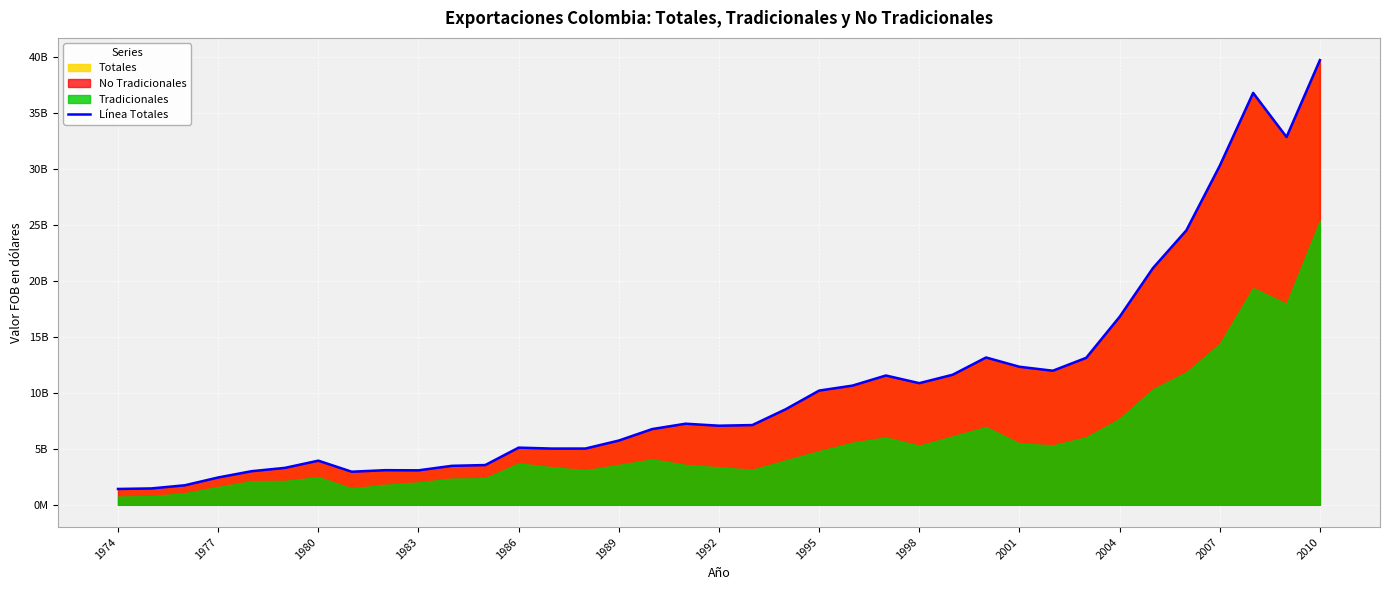

What is the sum of all values?

398663554009